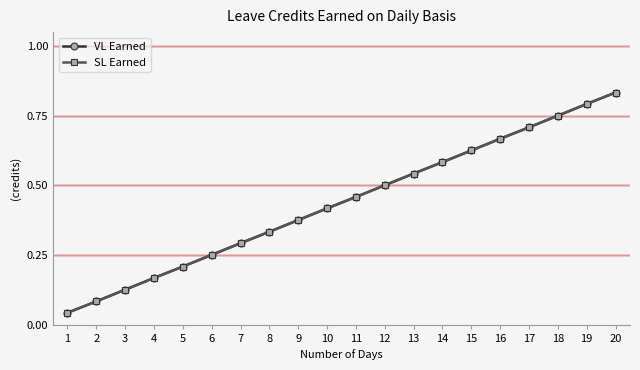

Does the chart have visible grid lines?

Yes